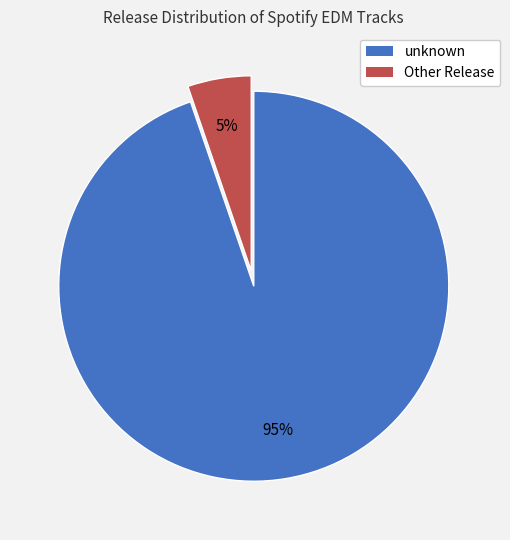

Is there a majority slice in this chart?

Yes